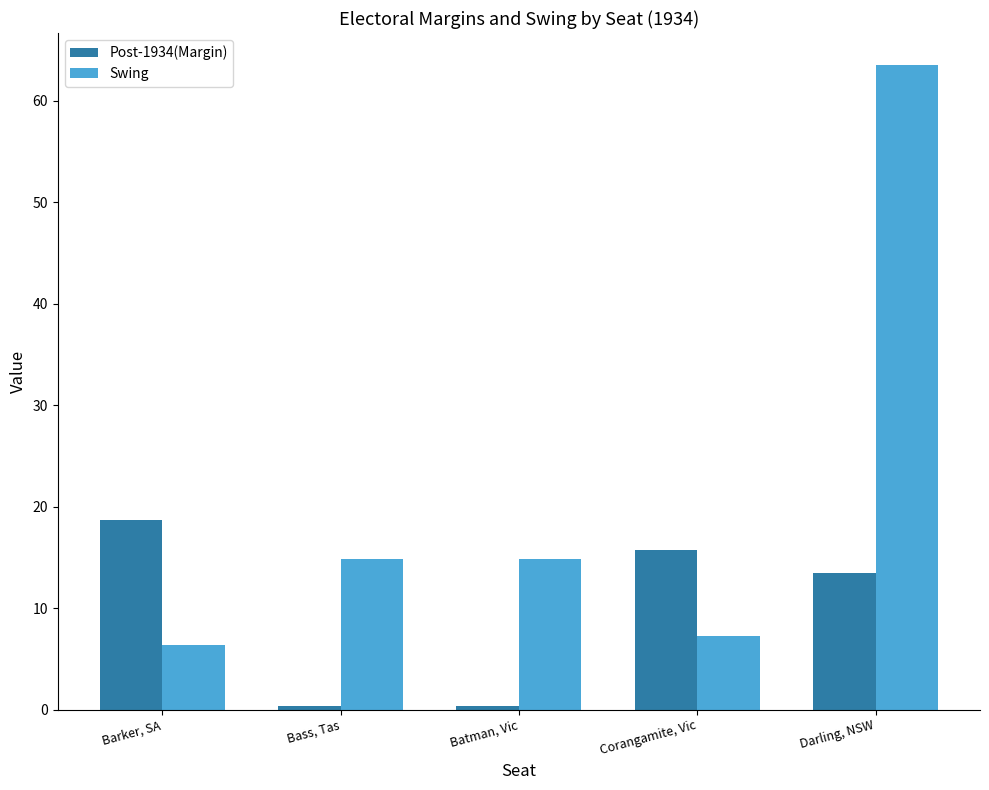

What position from the left is Darling, NSW?

5